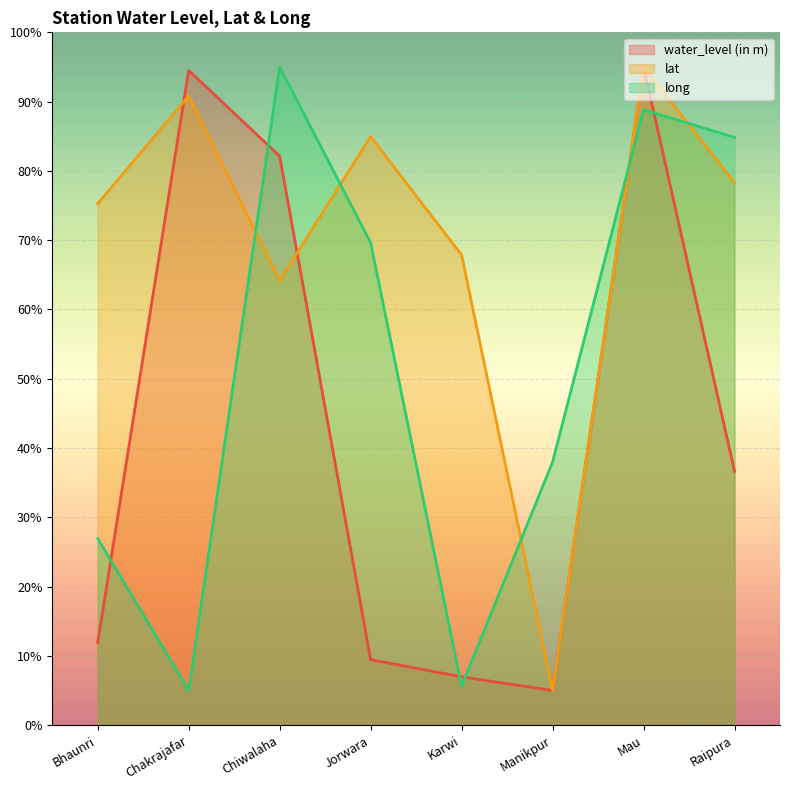

At how many categories does at least one series exceed 88?

3